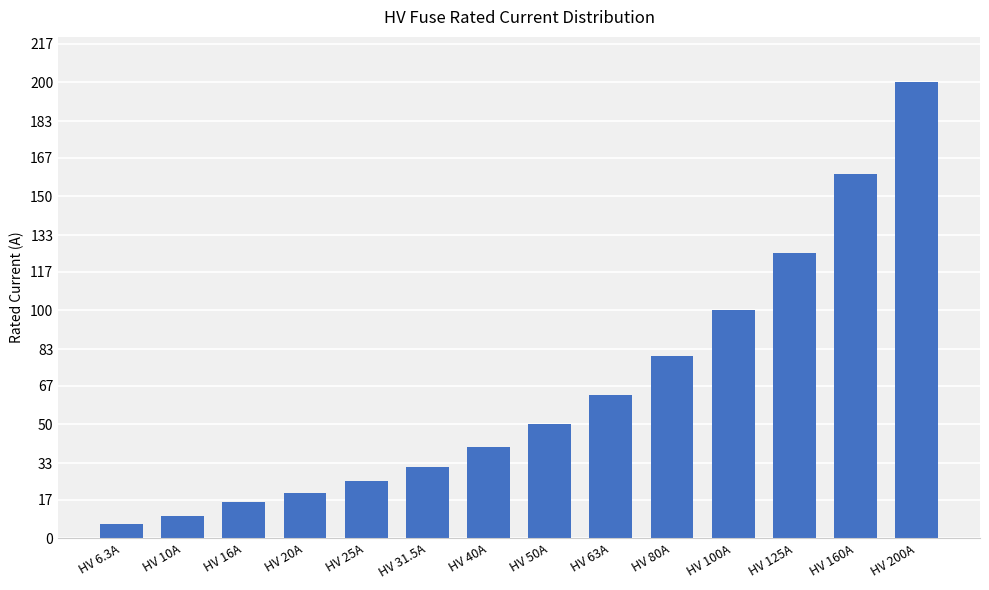

How many data points are less than 50?

7